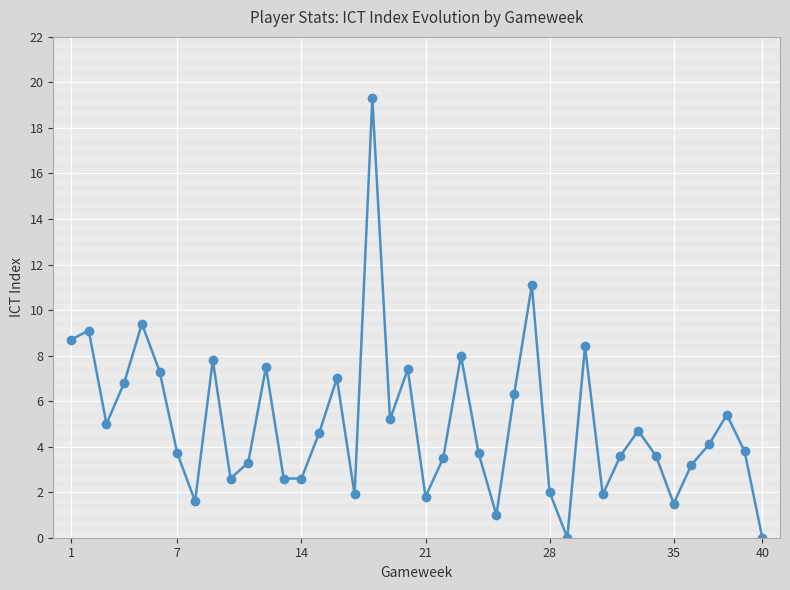

What is the value of the 14th point from the left?

2.6